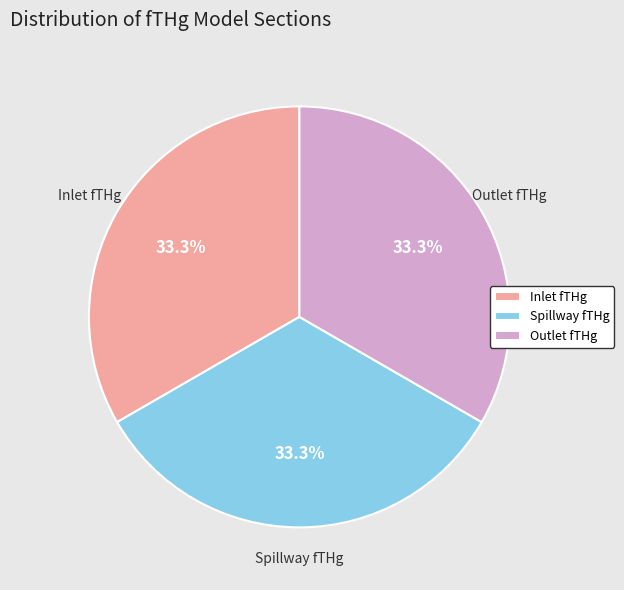

What is the ratio of the value at Outlet fTHg to the value at Spillway fTHg?

1.0